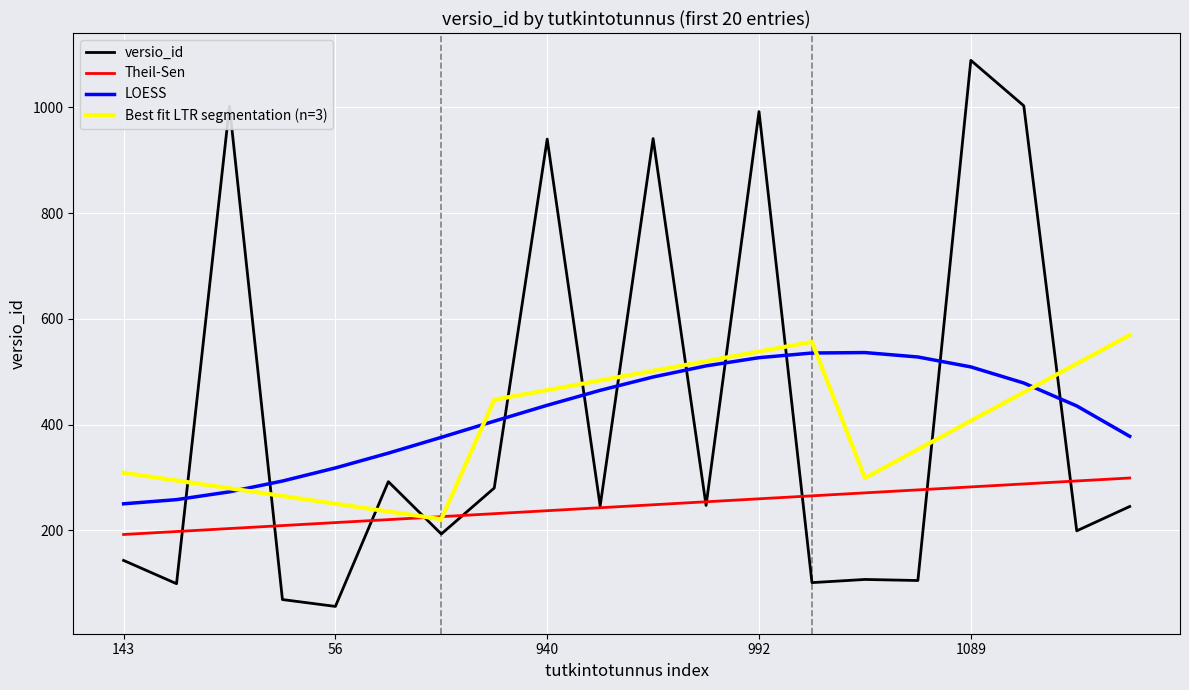

How many times do versio_id and LOESS cross each other?

10